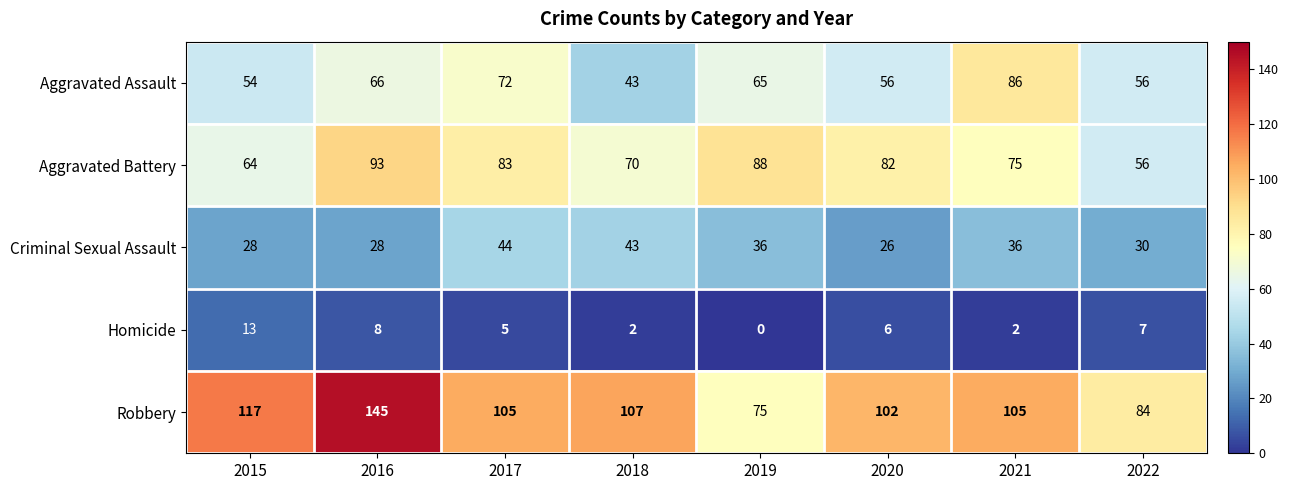

What is the sum of all Aggravated Battery values?

611